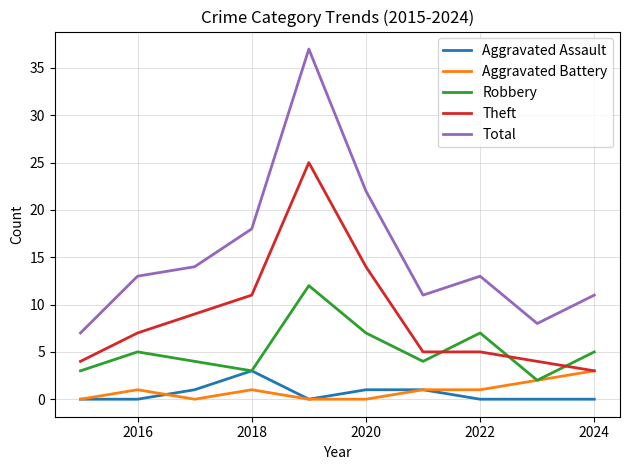

Which series has the largest range (max minus min)?

Total